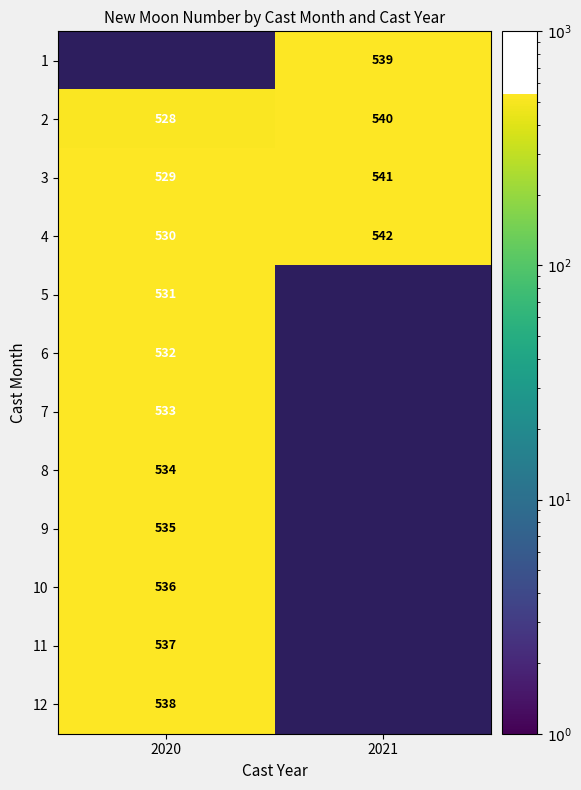

True or false: 5 has a value of 531 at 2020.

True